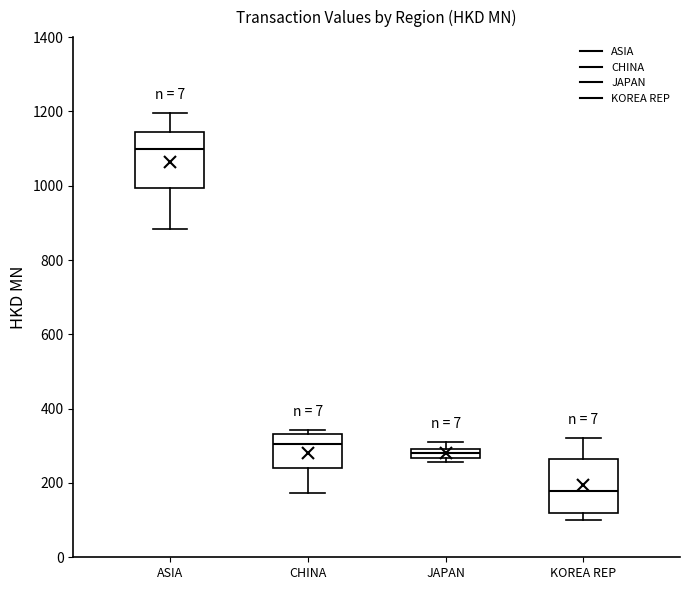

Which box's median line is the highest?

ASIA